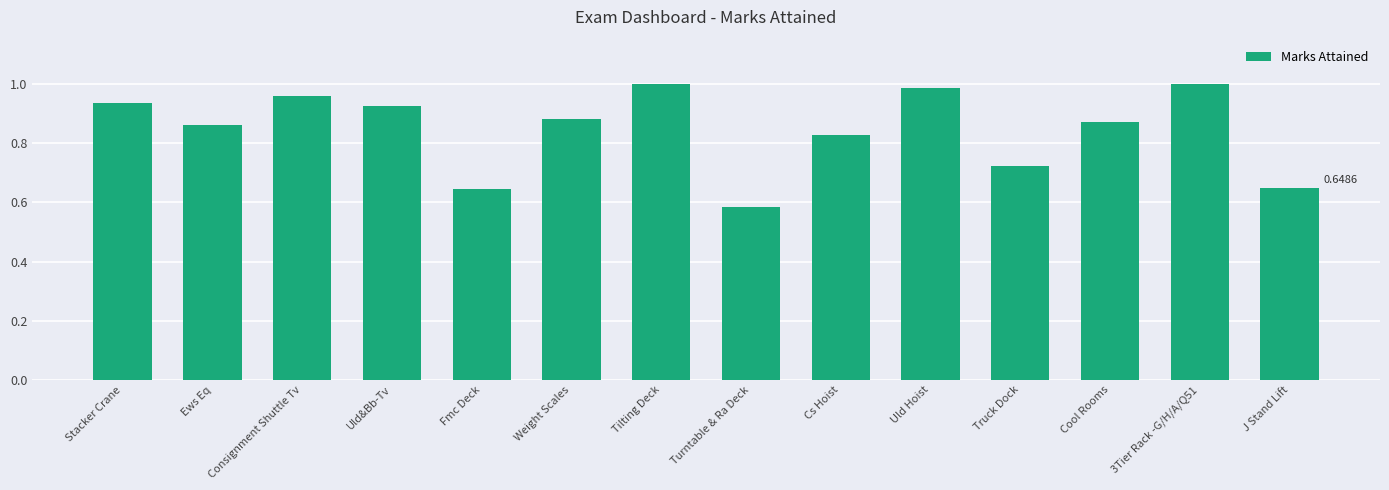

What is the label of the 12th bar from the right?

Consignment Shuttle Tv